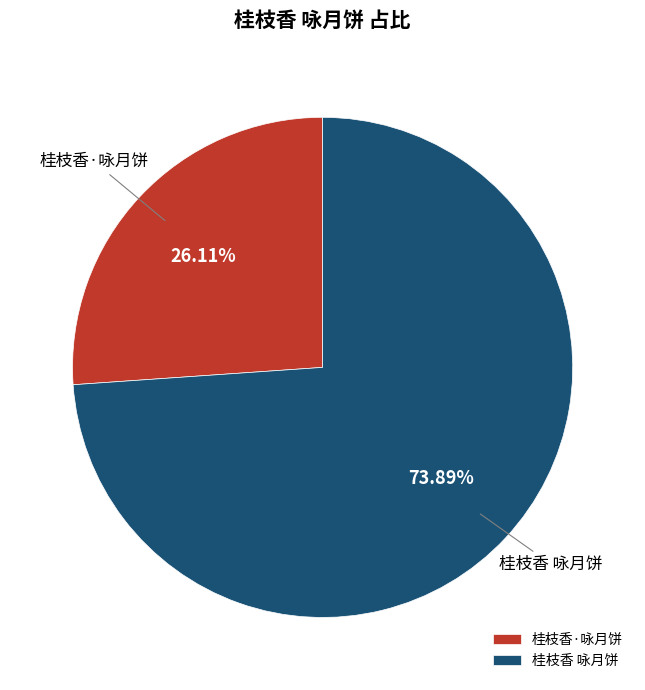

Is there a majority slice in this chart?

Yes